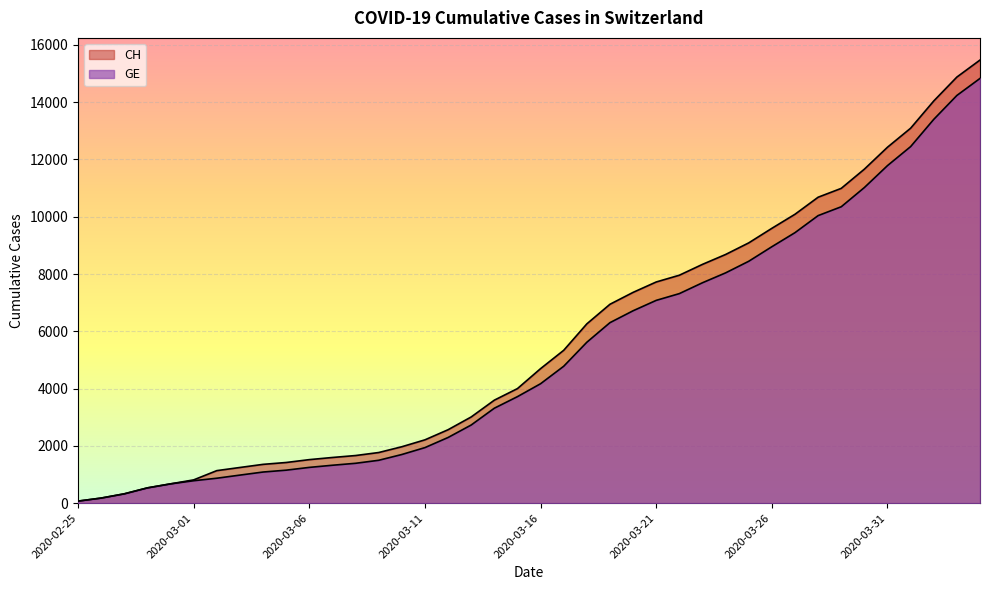

At which category is the sum across all series the highest?

2020-04-04